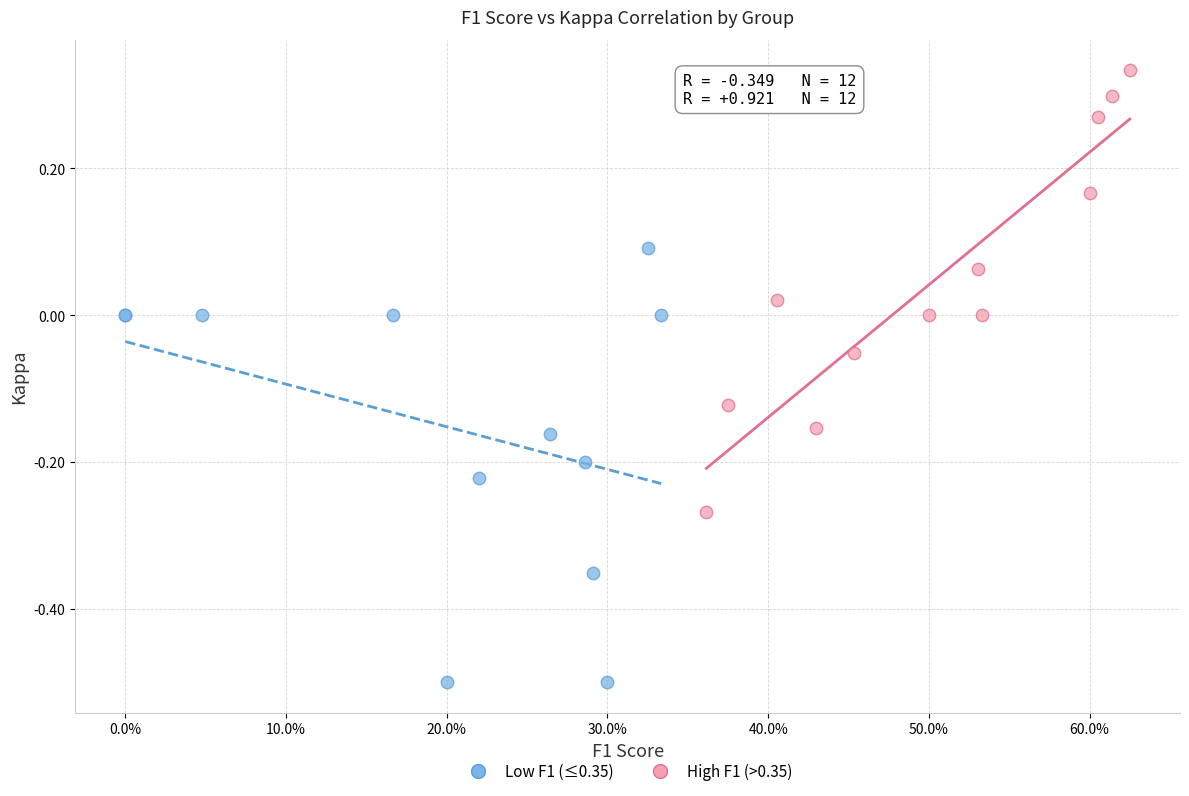

Which series contains the highest Y value?

High F1 (>0.35)